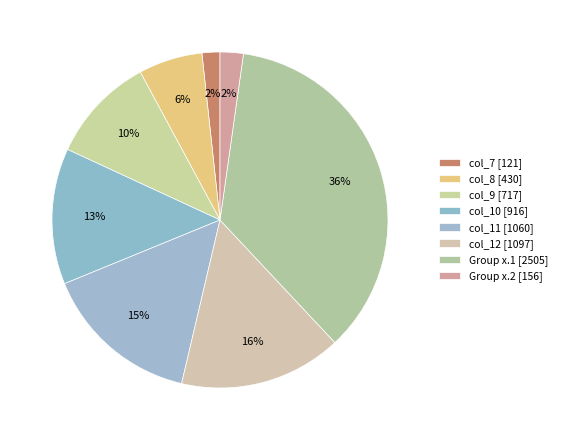

Count the number of slices in the pie.

8